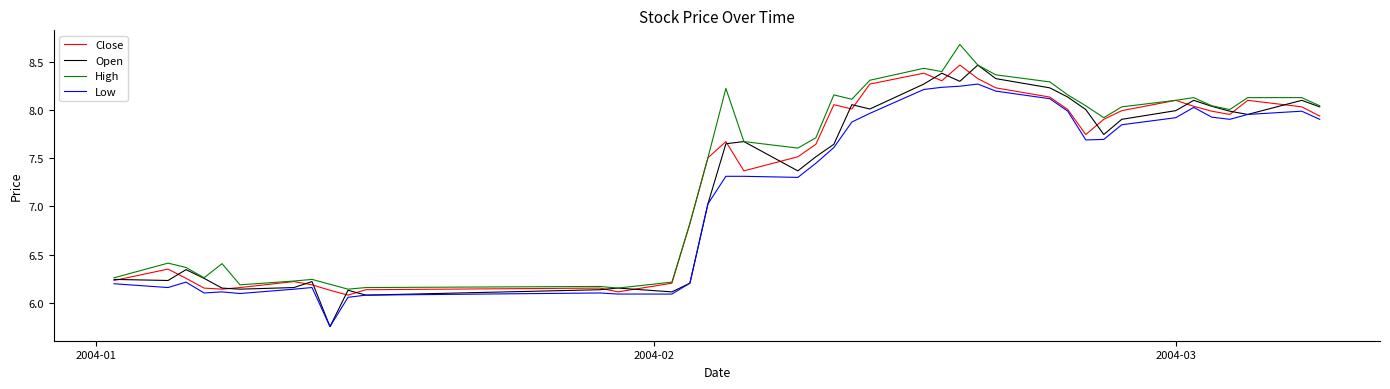

Rank the series by their average value, from lowest to highest.

Low, Open, Close, High